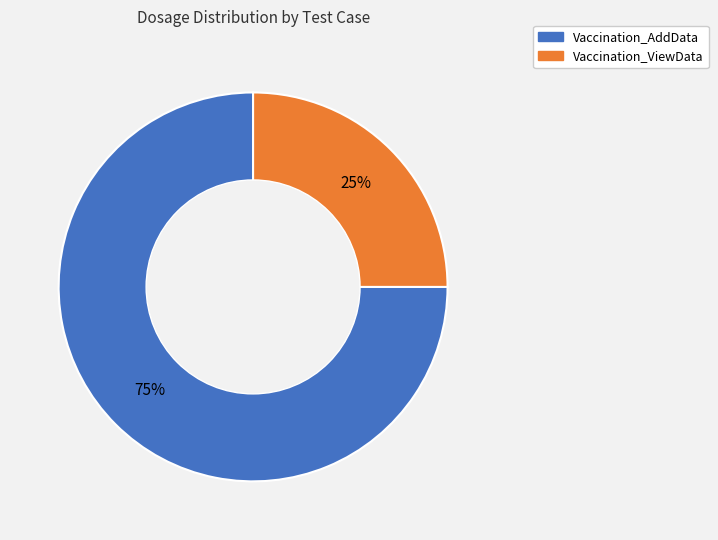

Which has a higher value, Vaccination_ViewData or Vaccination_AddData?

Vaccination_AddData